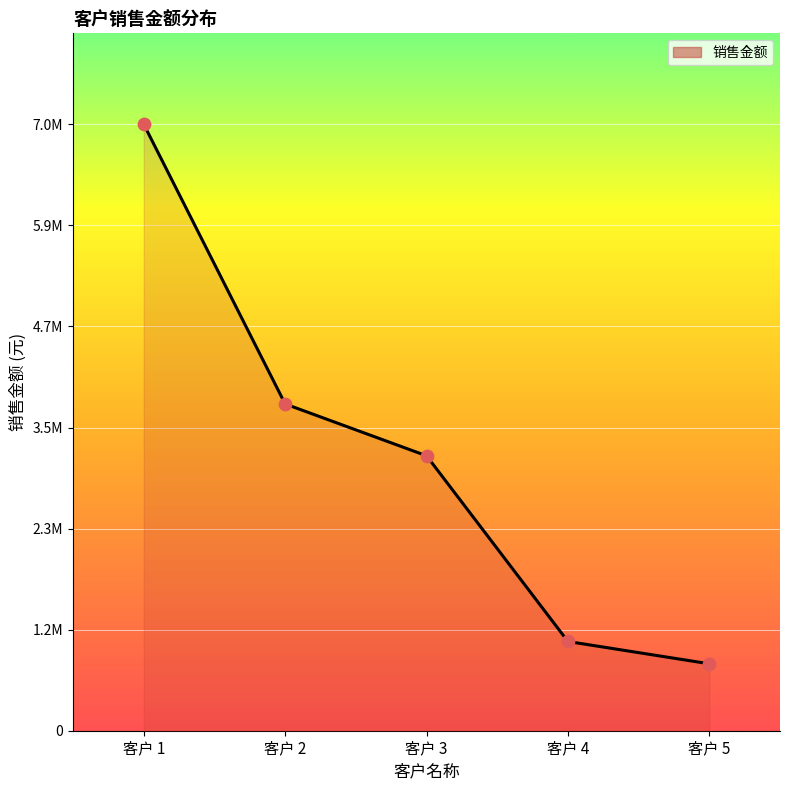

What is the change in value from 客户 2 to 客户 5?

-3010895.1